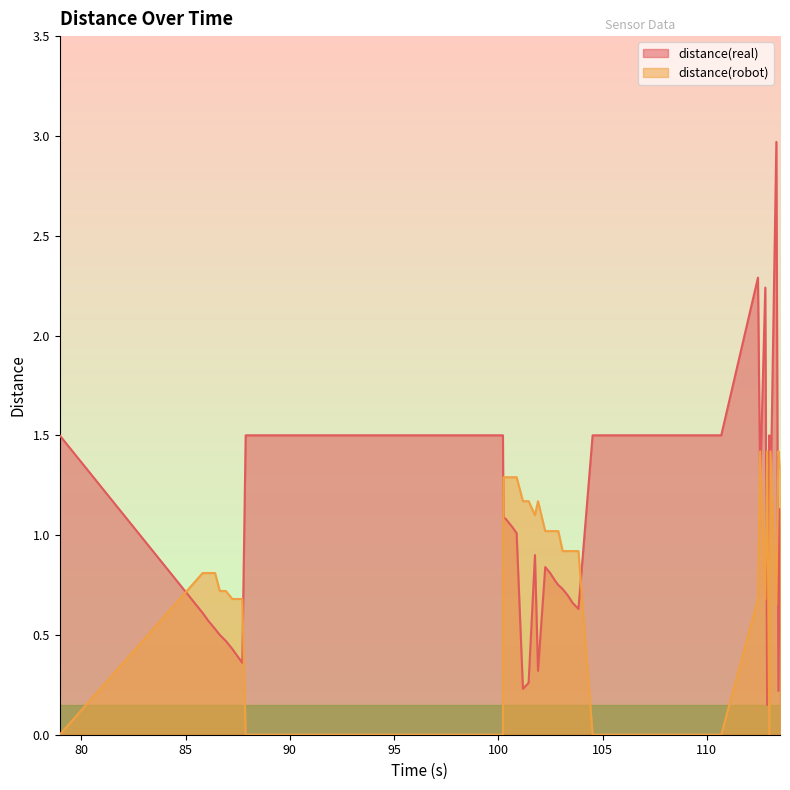

True or false: distance(real) and distance(robot) intersect in this chart.

True